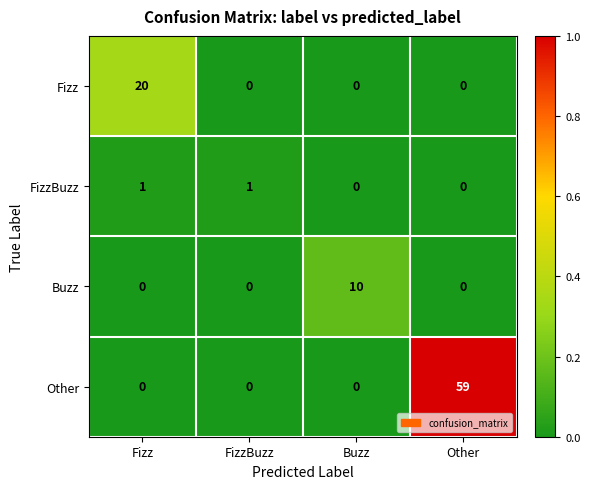

The Fizz series shows -6 at FizzBuzz. True or false?

False